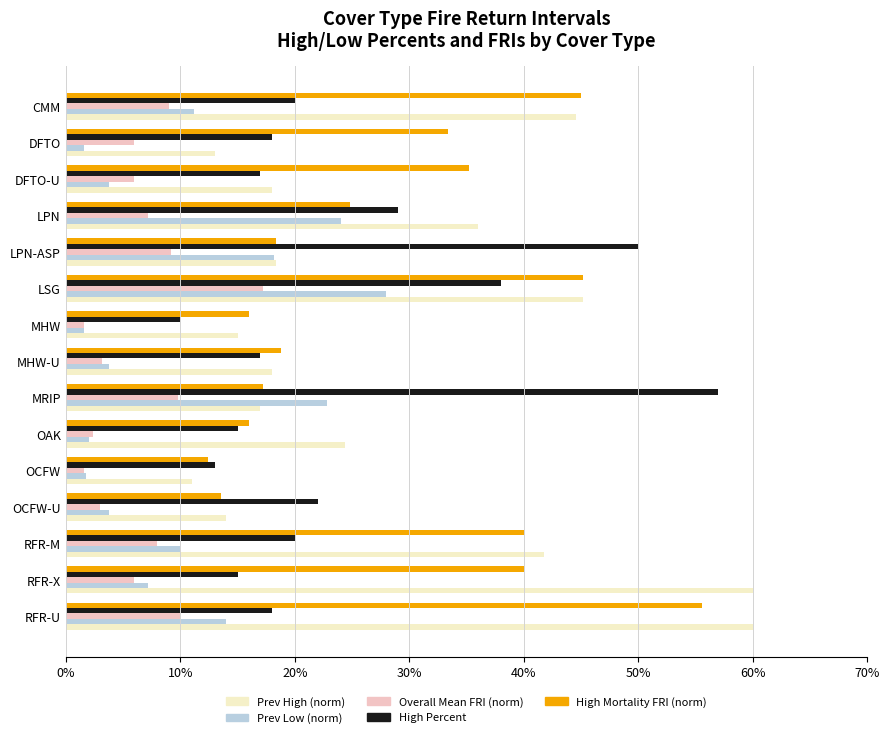

Count the number of categories in the chart.

15